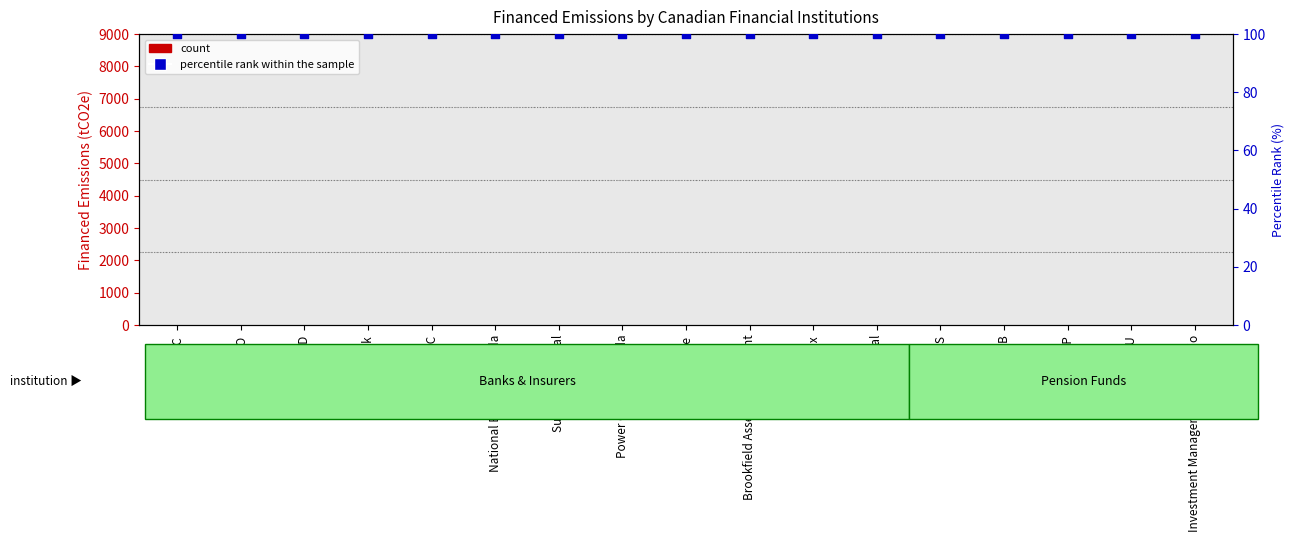

Which series contains the highest Y value?

percentile rank within the sample